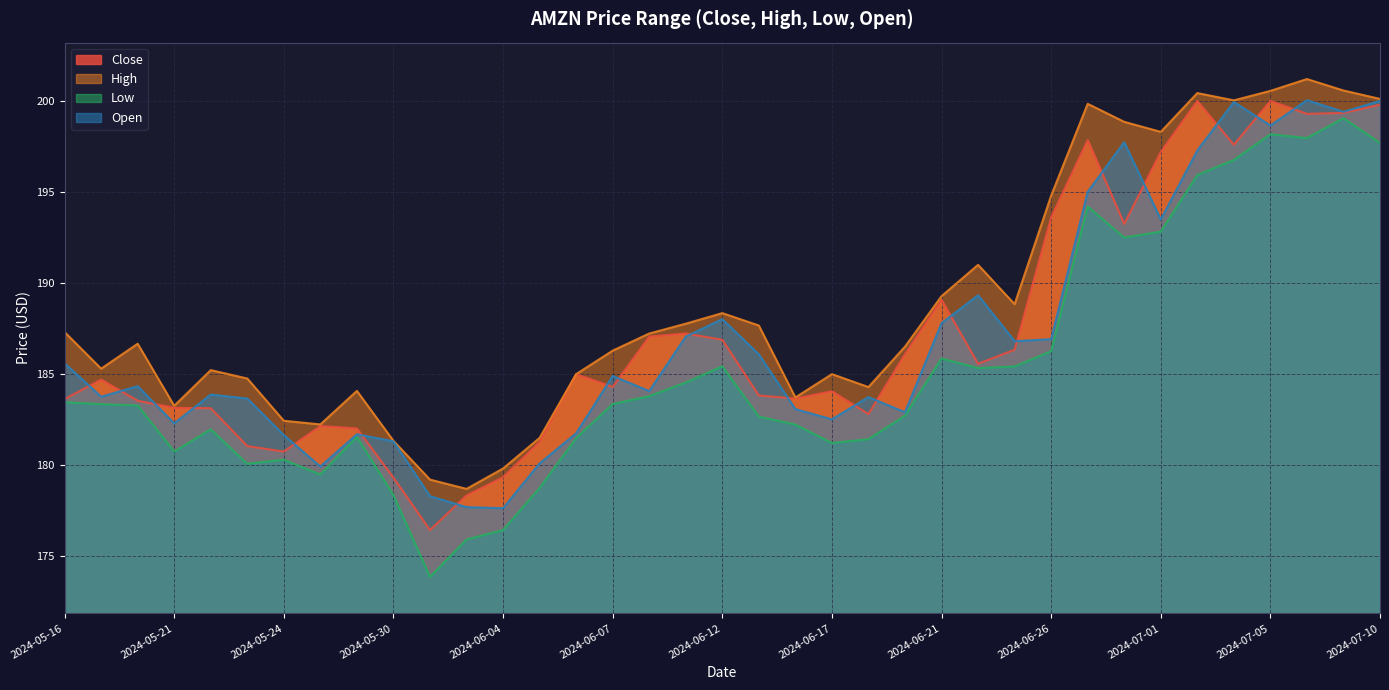

The Low series shows 182.7 at 2024-06-20. True or false?

True